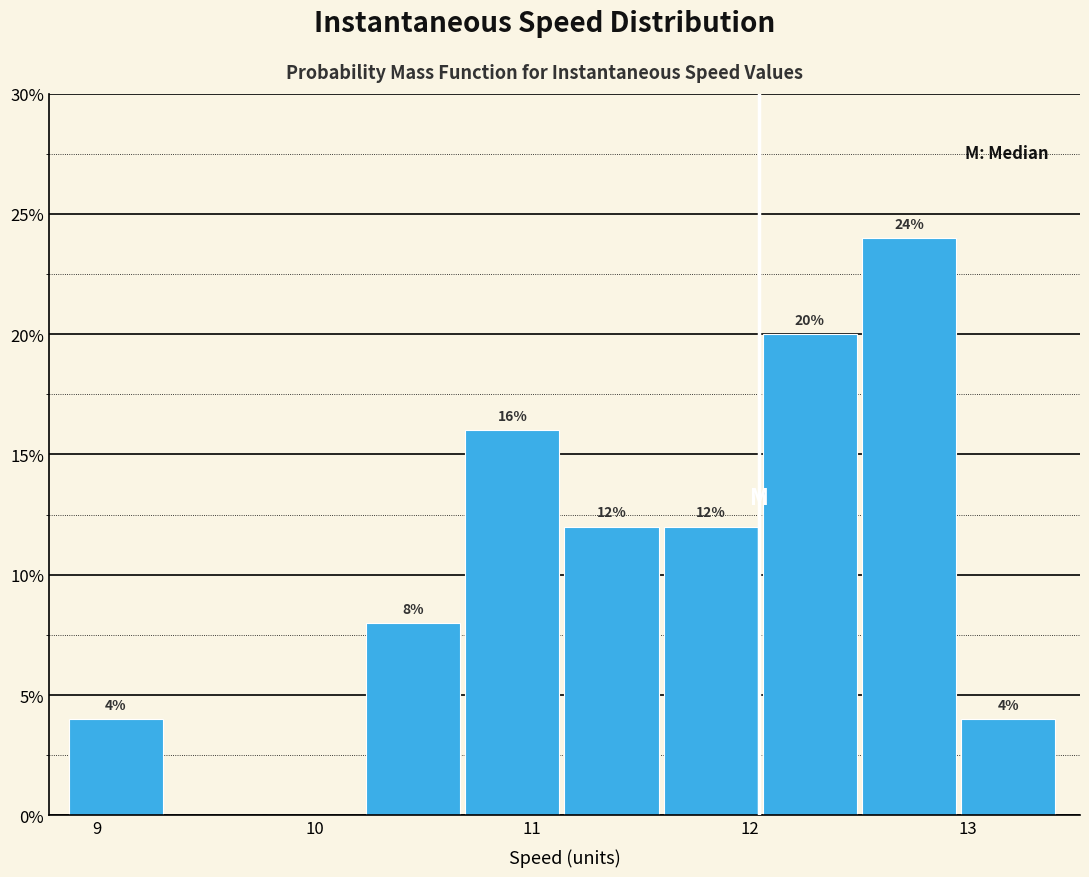

Which range on the x-axis has the tallest bar?

12.5 to 13.0